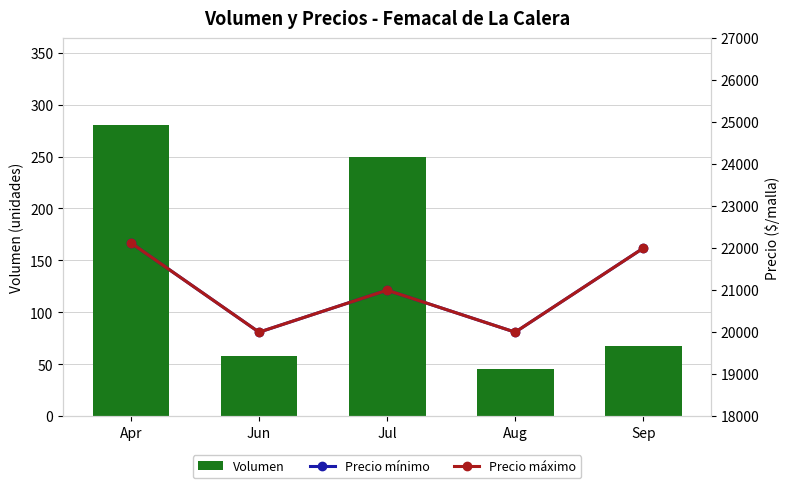

Reading left to right, transcribe all the data shown in this chart.

Volumen: 280	58	250	45	68
Precio mínimo: 22125	20000	21000	20000	22000
Precio máximo: 22125	20000	21000	20000	22000